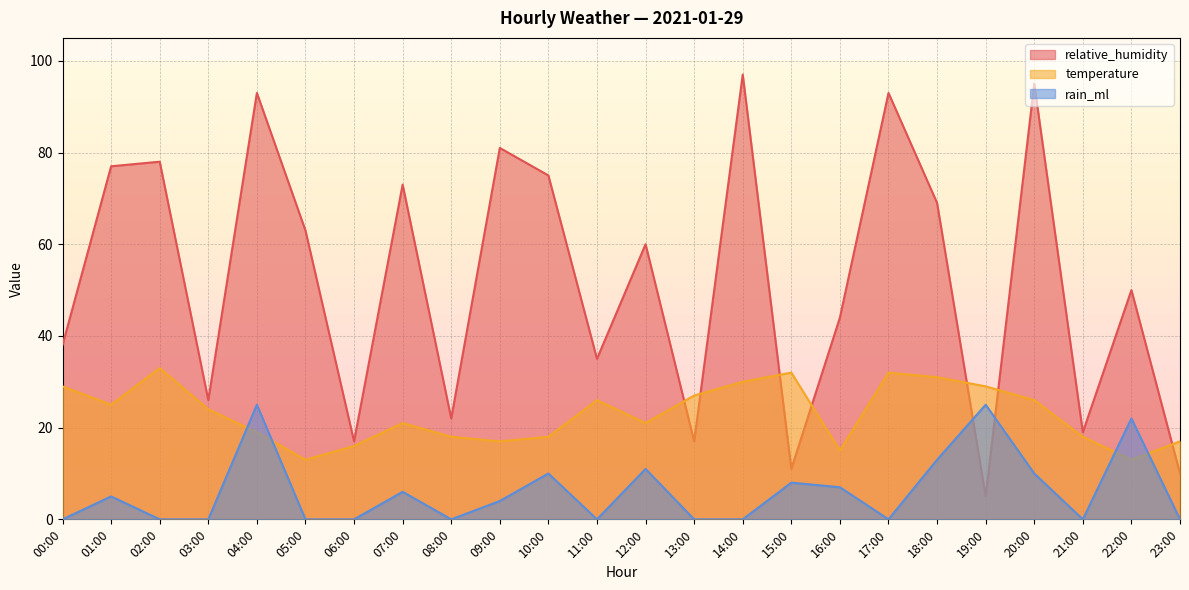

Which series has the largest total across all categories?

relative_humidity